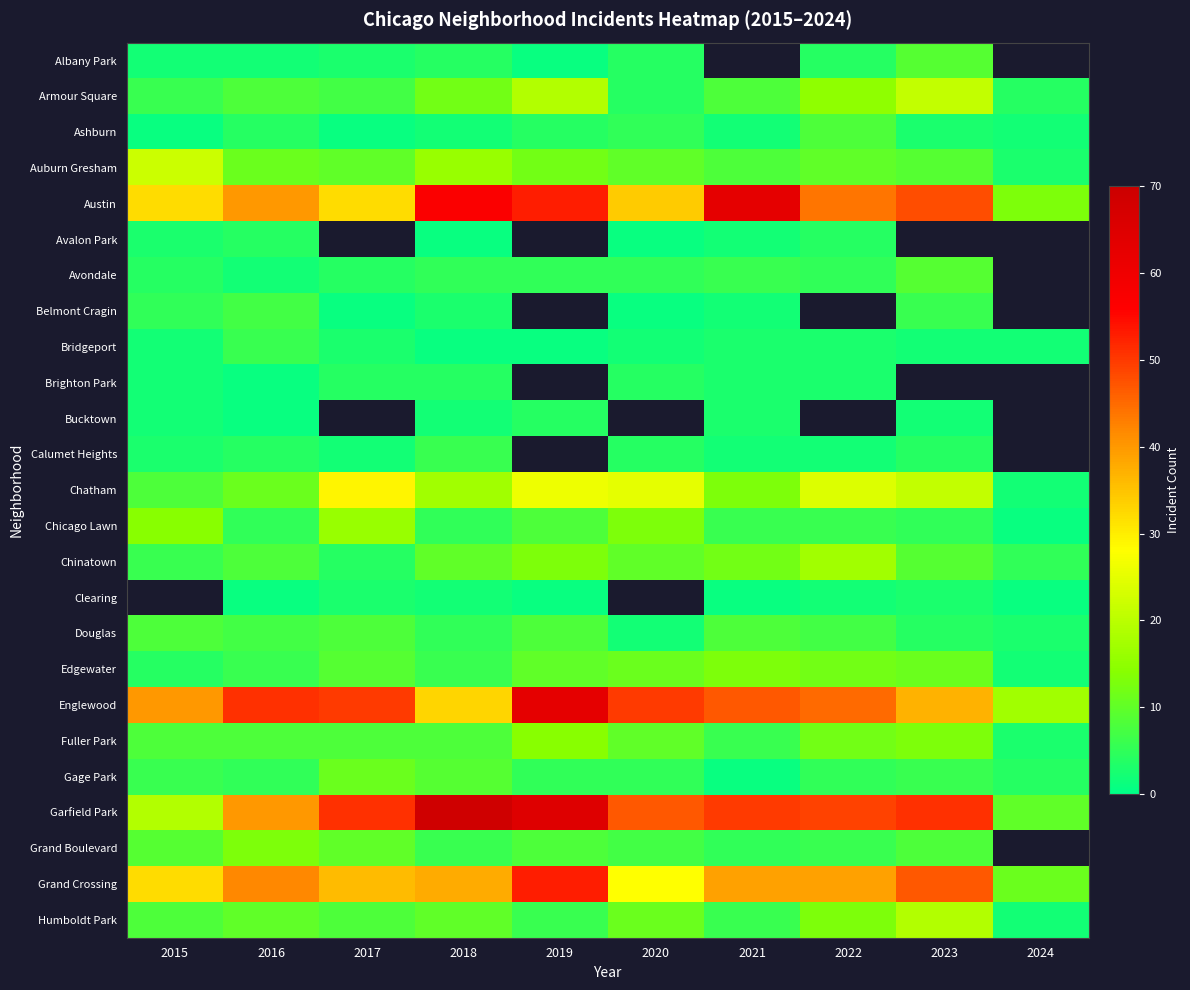

How many distinct data groups are displayed?

25